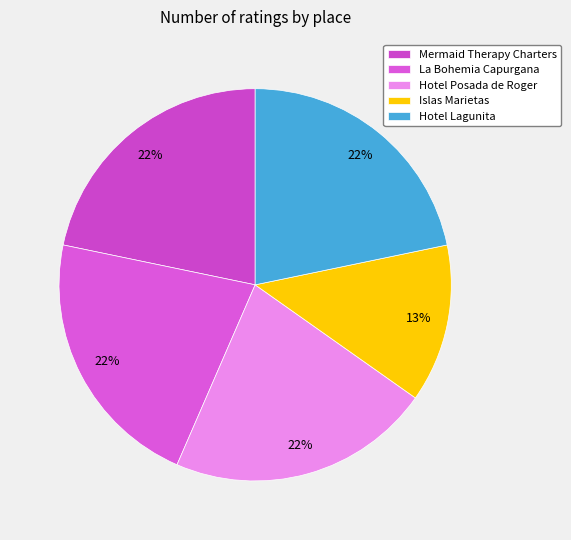

How many segments does this pie chart have?

5